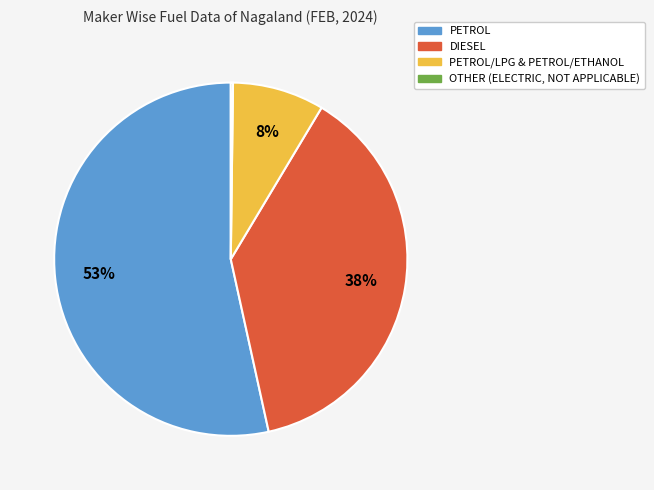

Is there any slice that represents more than half of the pie?

Yes